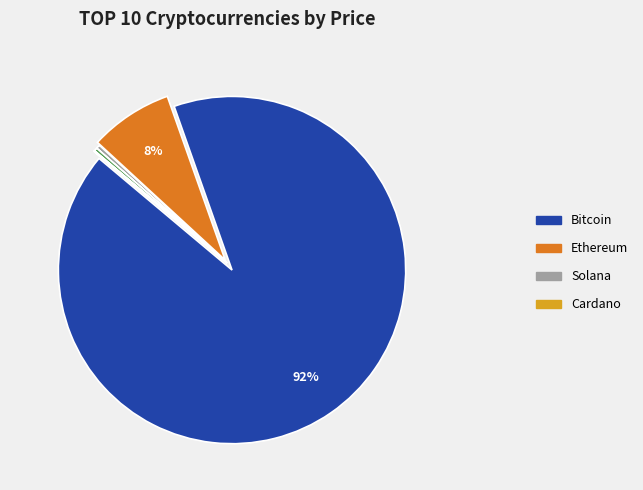

To the nearest percent, what is the difference between the largest and smallest slice percentages?

92%